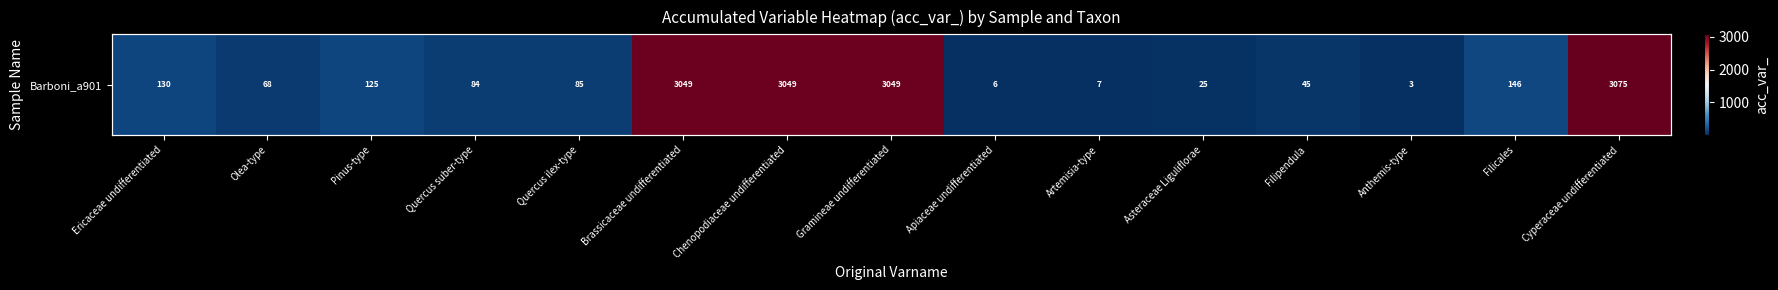

What is the smallest value displayed?

3